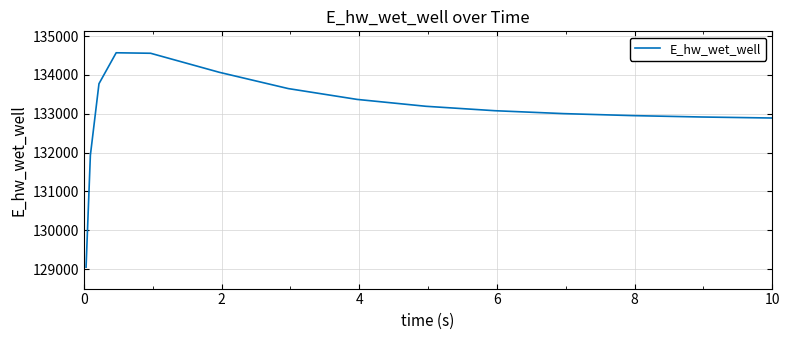

What is the smallest value displayed?

129048.5